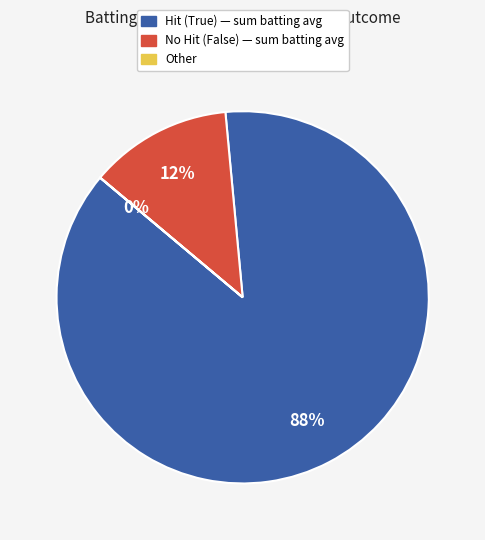

Is there any slice that represents more than half of the pie?

Yes